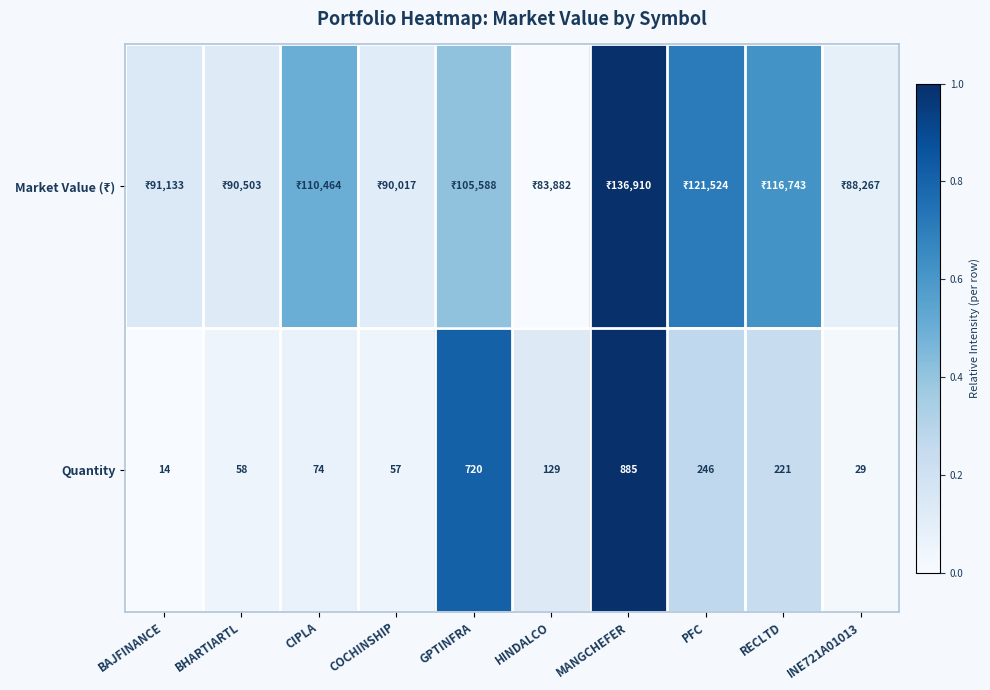

At which label does Quantity reach its peak?

MANGCHEFER